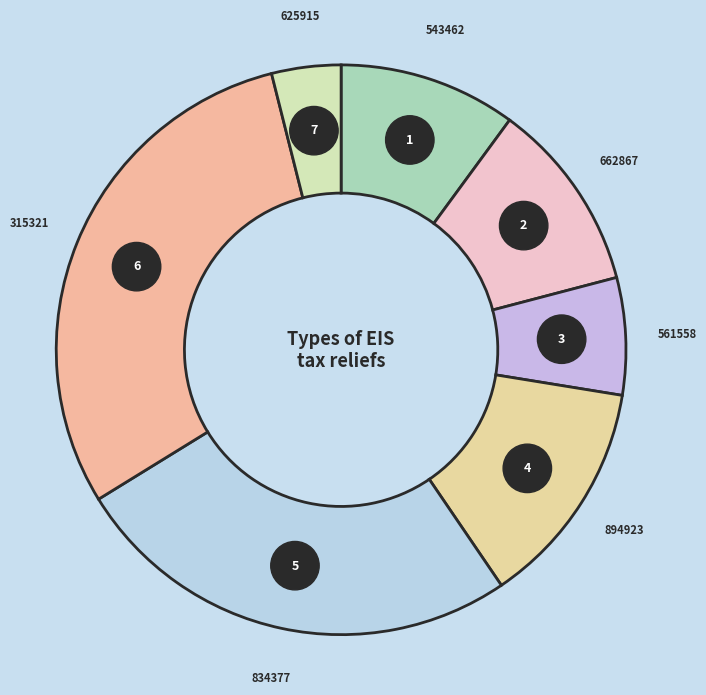

True or false: 894923 accounts for 13% of the total.

True